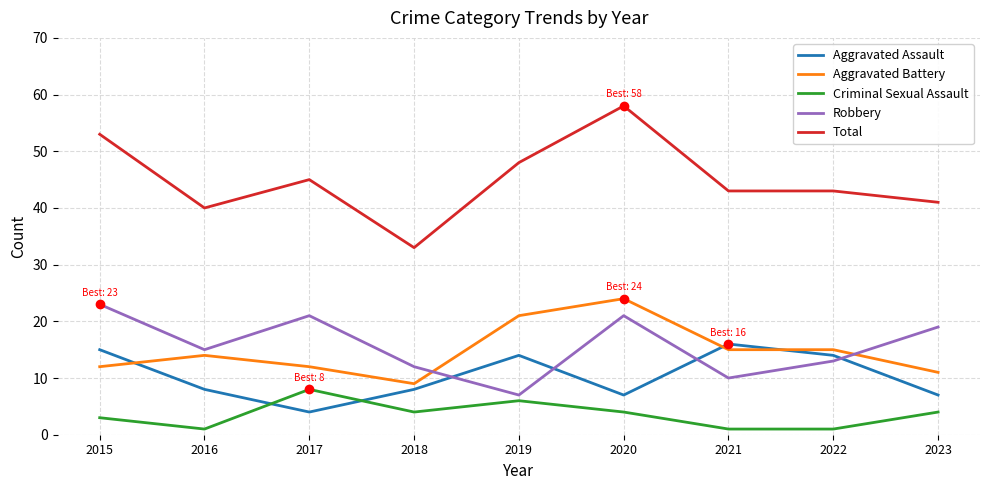

Reading left to right, extract all data points from this chart.

Aggravated Assault: 2015=15	2016=8	2017=4	2018=8	2019=14	2020=7	2021=16	2022=14	2023=7
Aggravated Battery: 2015=12	2016=14	2017=12	2018=9	2019=21	2020=24	2021=15	2022=15	2023=11
Criminal Sexual Assault: 2015=3	2016=1	2017=8	2018=4	2019=6	2020=4	2021=1	2022=1	2023=4
Robbery: 2015=23	2016=15	2017=21	2018=12	2019=7	2020=21	2021=10	2022=13	2023=19
Total: 2015=53	2016=40	2017=45	2018=33	2019=48	2020=58	2021=43	2022=43	2023=41